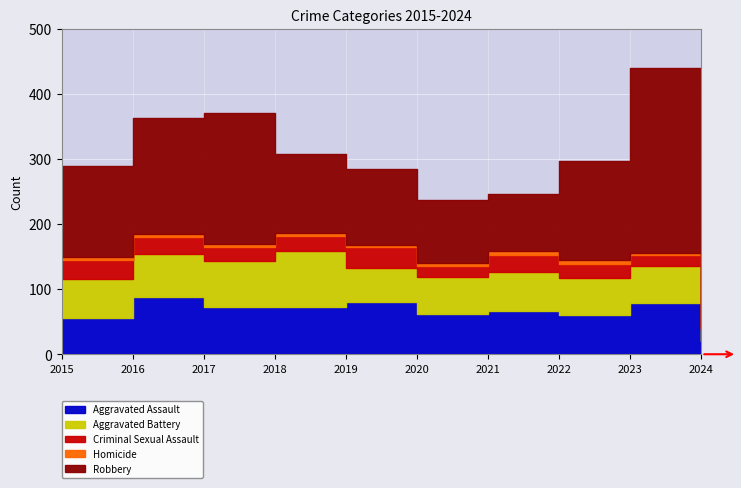

True or false: Aggravated Assault has more than 1 points higher than both neighbors.

True